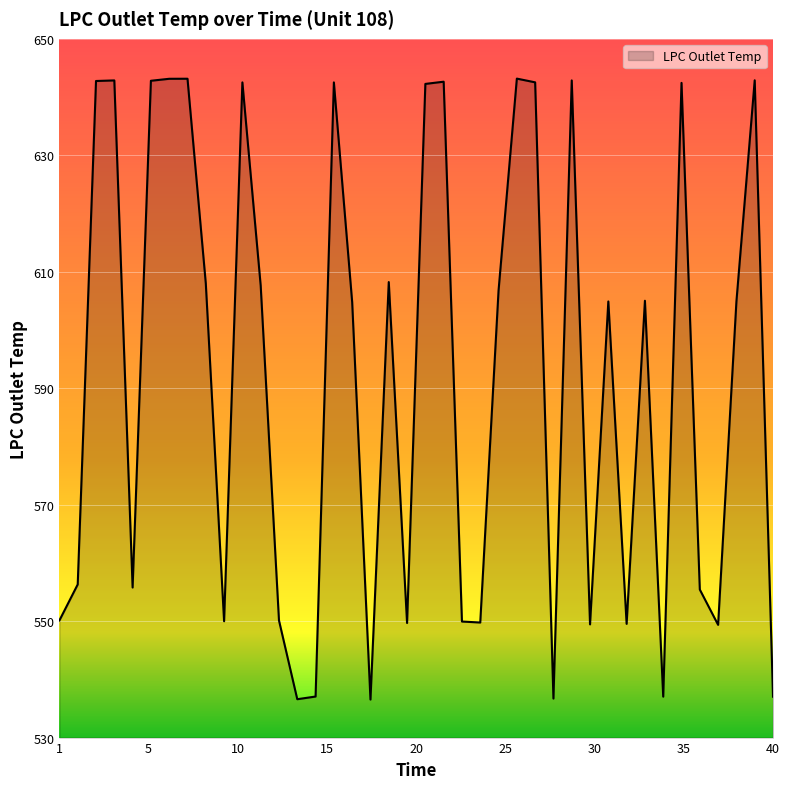

Does the chart display data point markers on the line(s)?

No